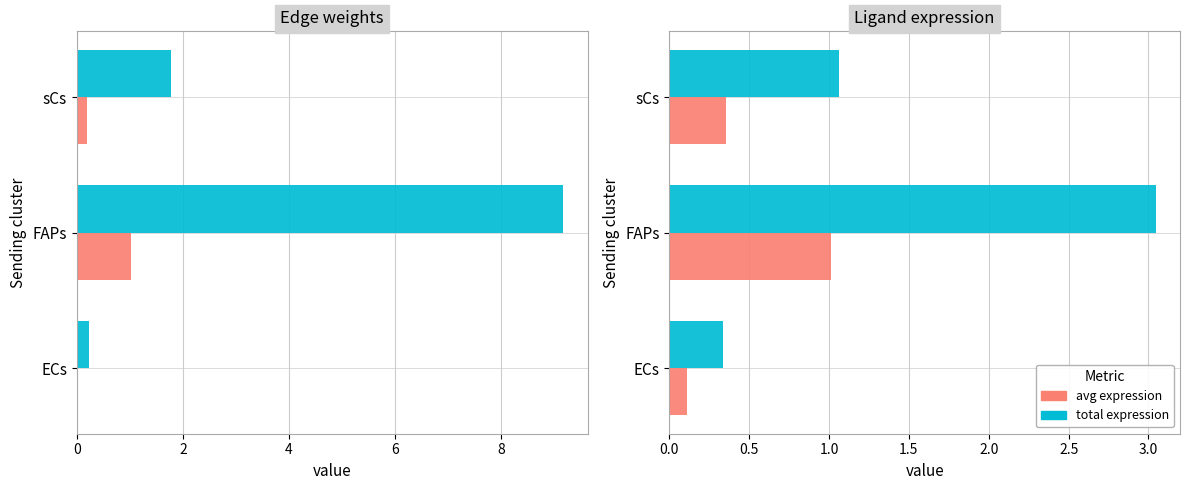

Is it true that Edge total expr weight equals 9.2 at FAPs?

True